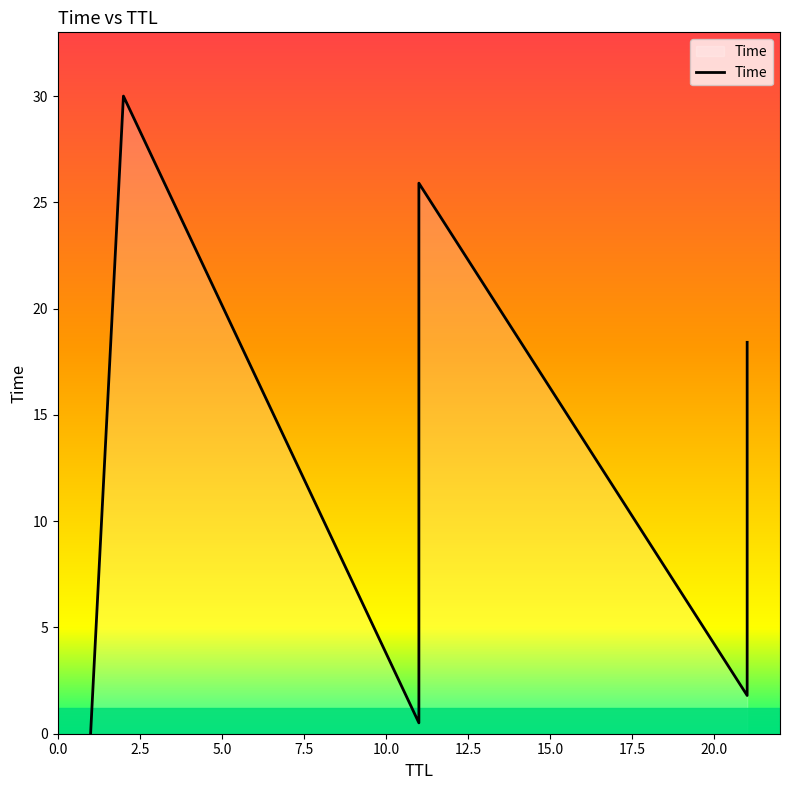

True or false: the data shows 51.0 at 2.5.

False